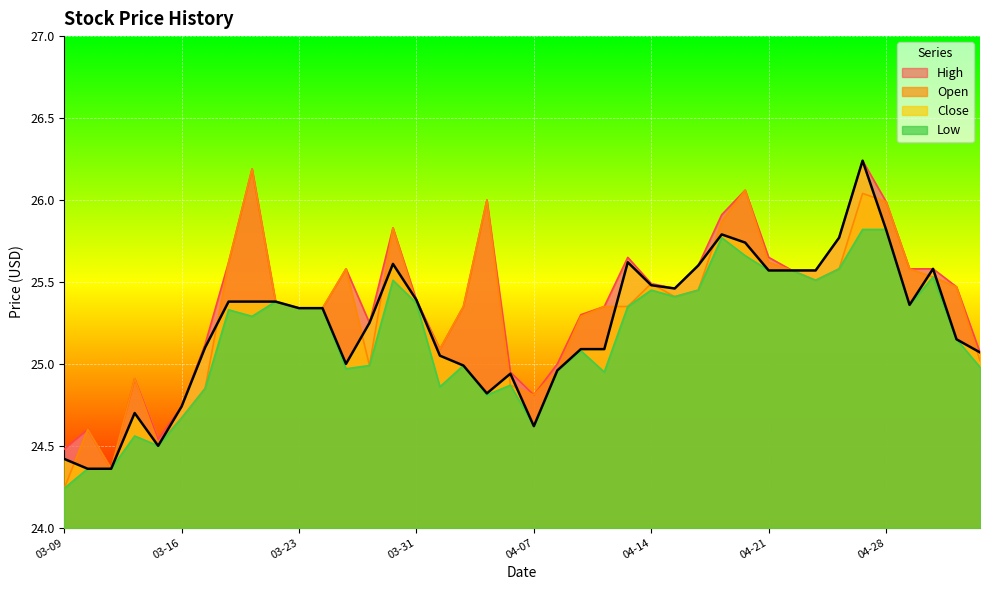

What is the spread (max minus min) of values at 2016-04-12?

0.4